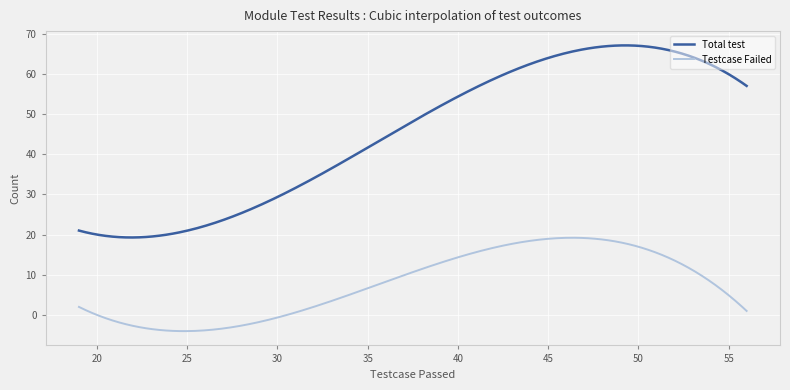

Which series has the largest range (max minus min)?

Total test